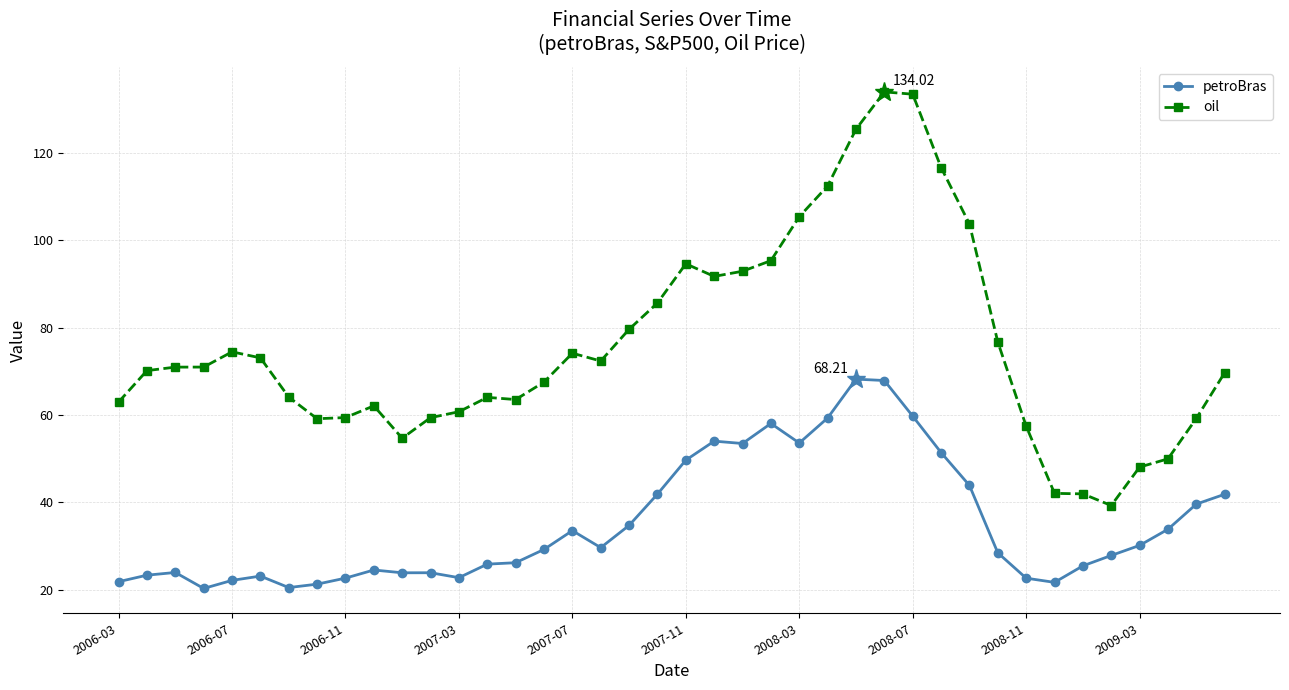

True or false: oil has more than 1 interior local peaks.

True